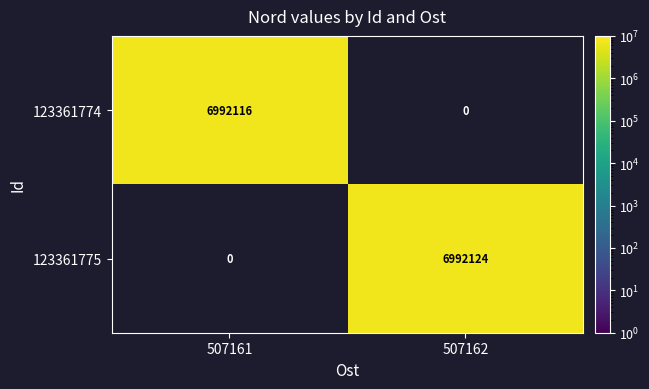

How many categories are shown in the chart?

2